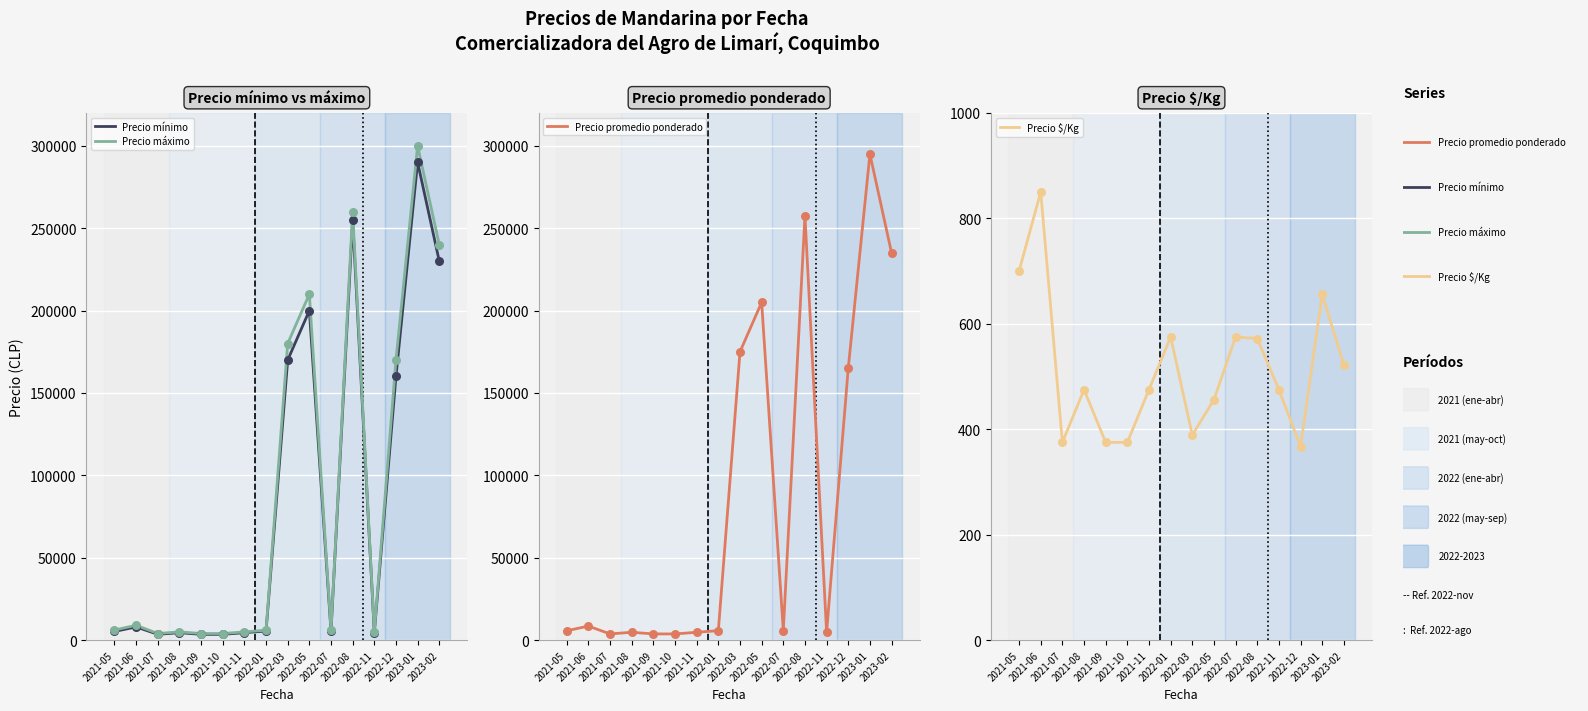

At which category is the sum across all series the highest?

2023-01